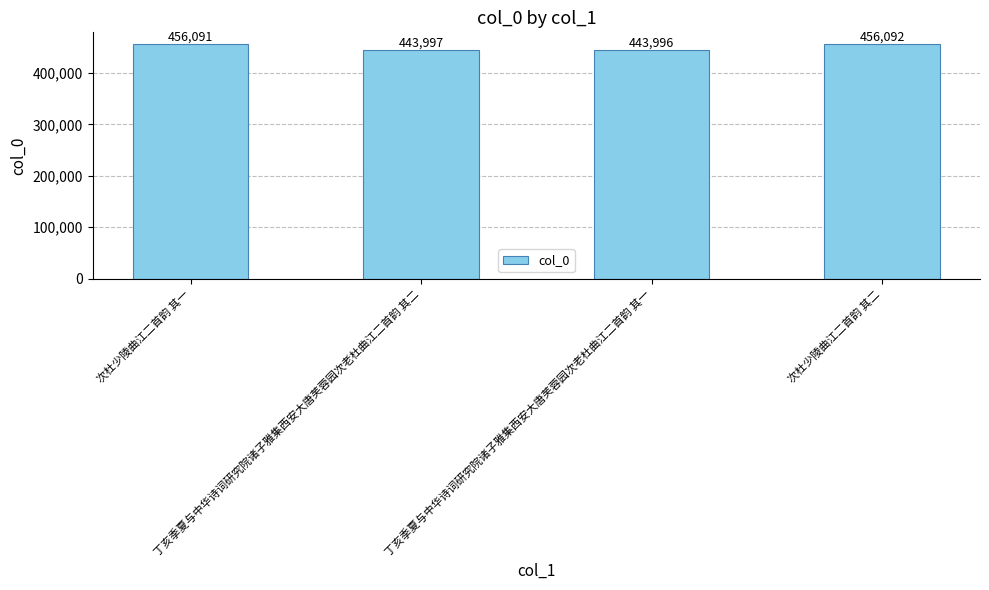

What is the greatest value displayed?

456092